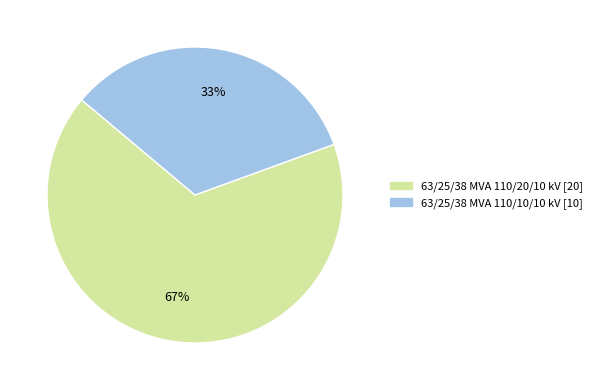

To the nearest percent, what is the combined percentage of 63/25/38 MVA 110/20/10 kV and 63/25/38 MVA 110/10/10 kV?

100%